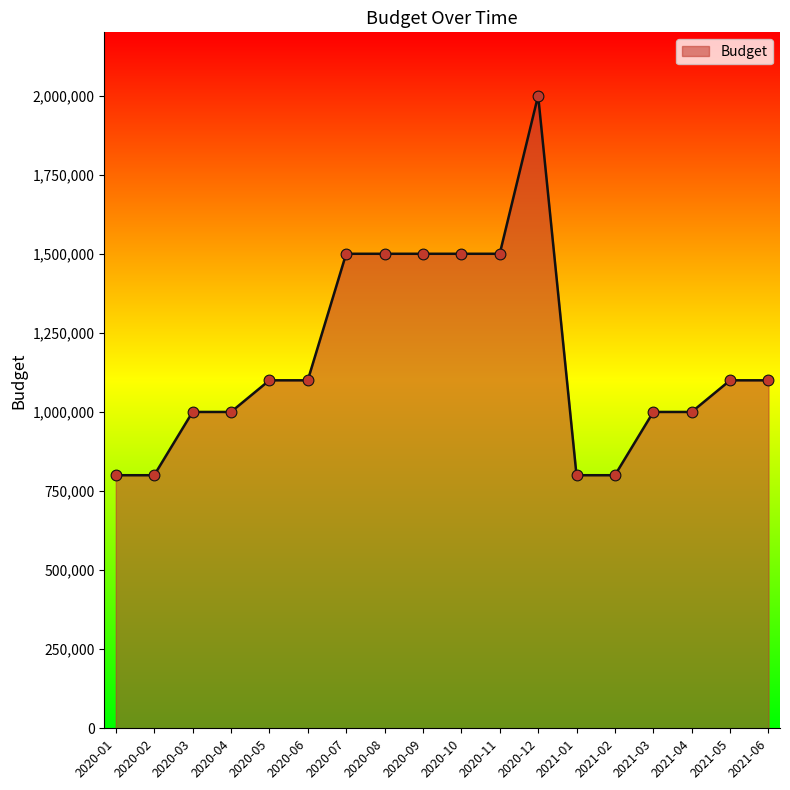

Between 2020-06 and 2020-10, which is larger?

2020-10